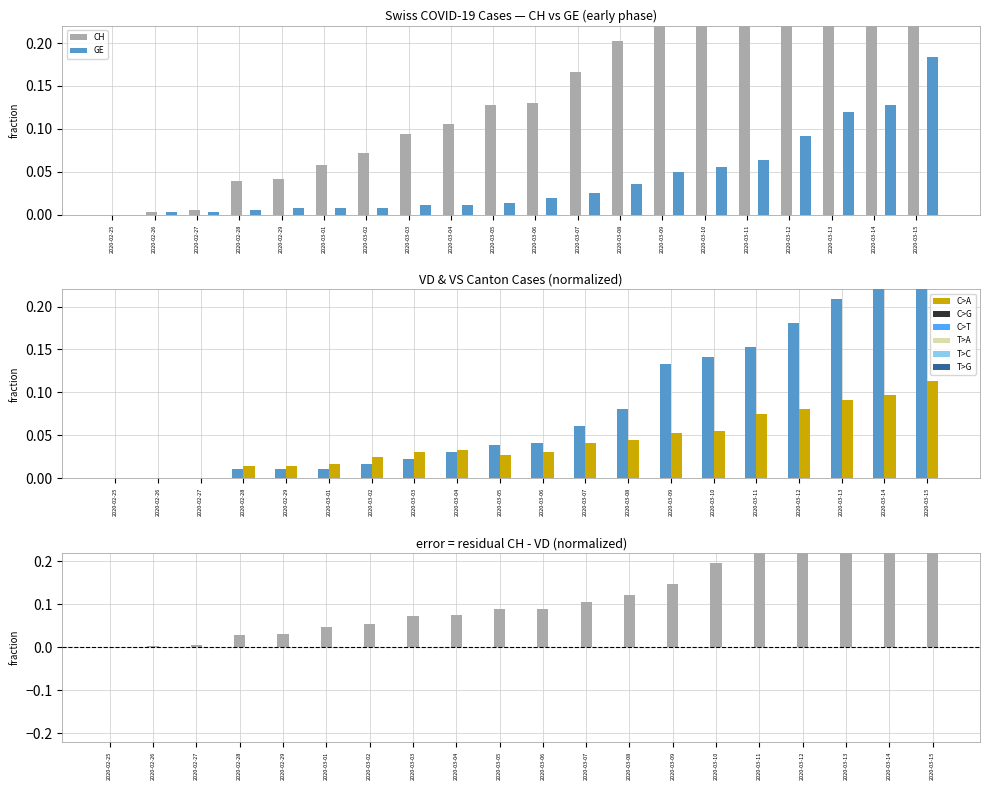

What is the maximum value shown in the chart?

1.0